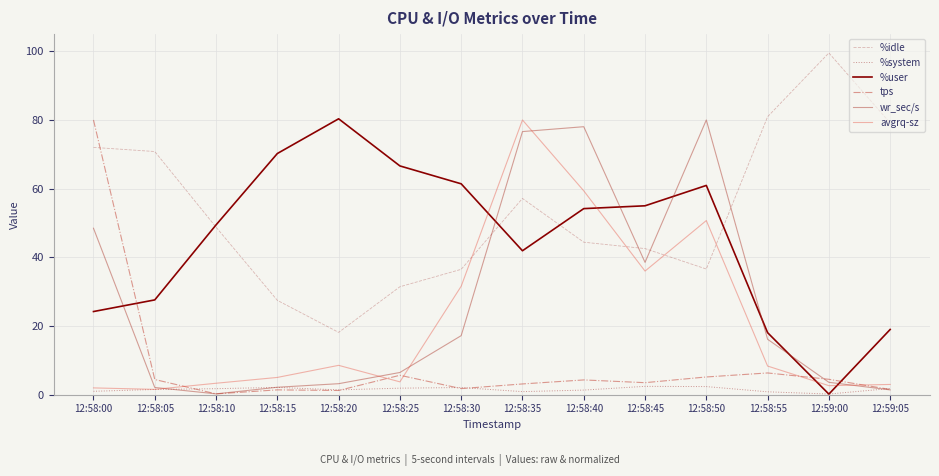

The %system series shows 2.4 at 12:58:50. True or false?

True